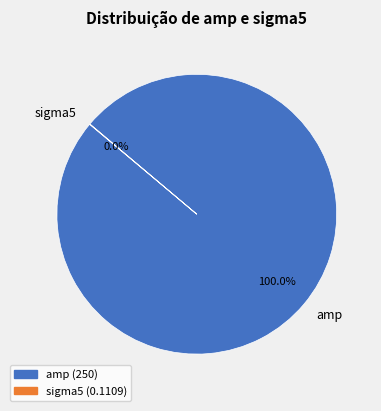

What is the majority slice?

amp